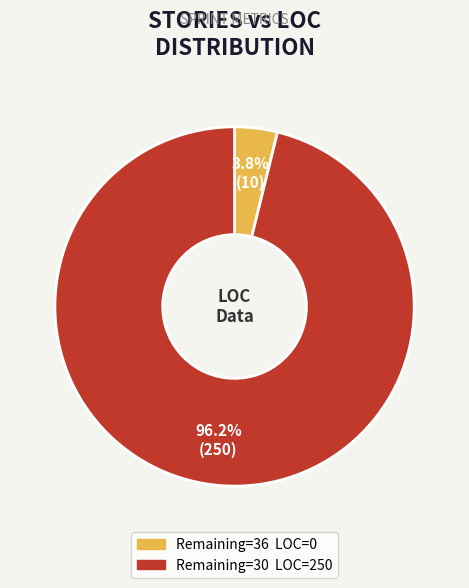

Is there any slice that represents more than half of the pie?

Yes